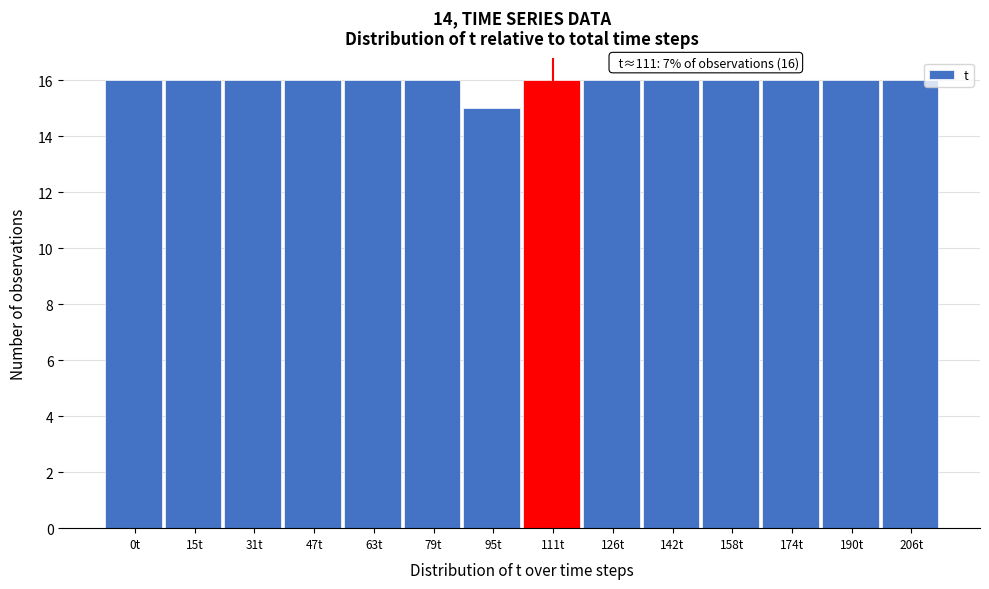

Reading right to left, transcribe all the data shown in this chart.

16	16	16	16	16	16	16	15	16	16	16	16	16	16